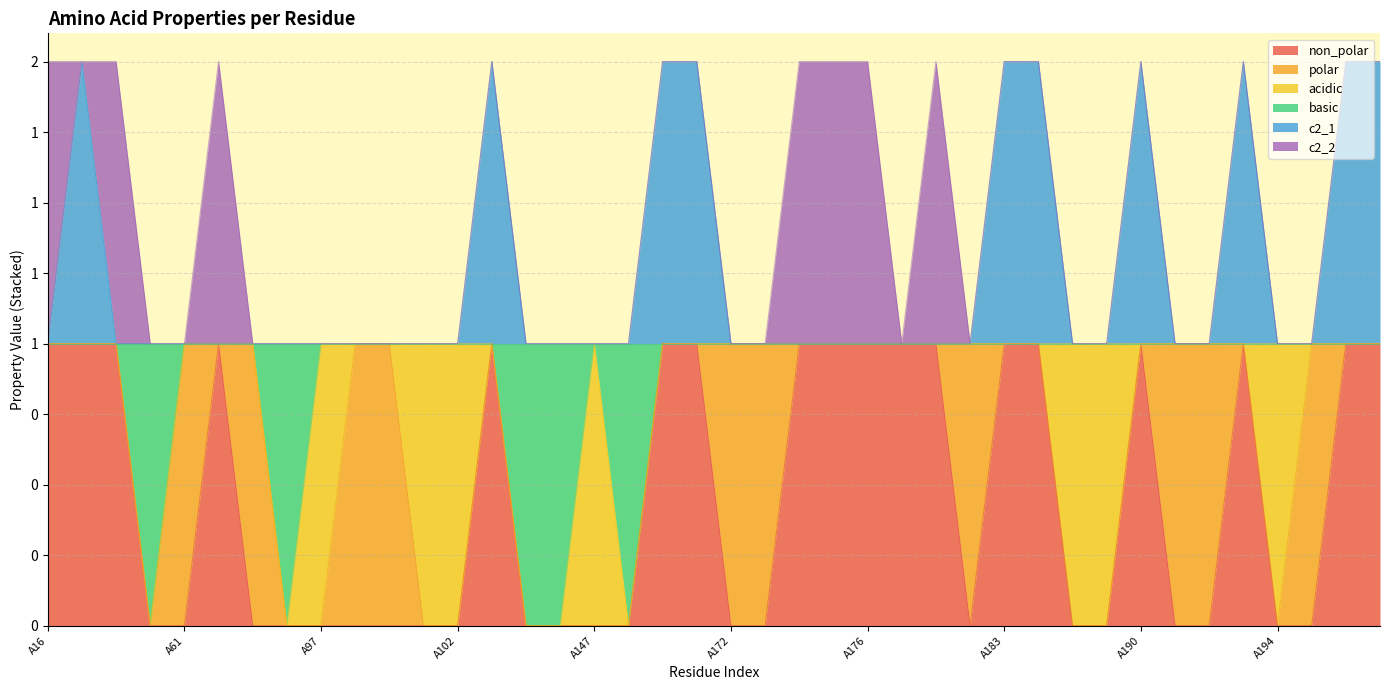

True or false: c2_1 and non_polar intersect in this chart.

False